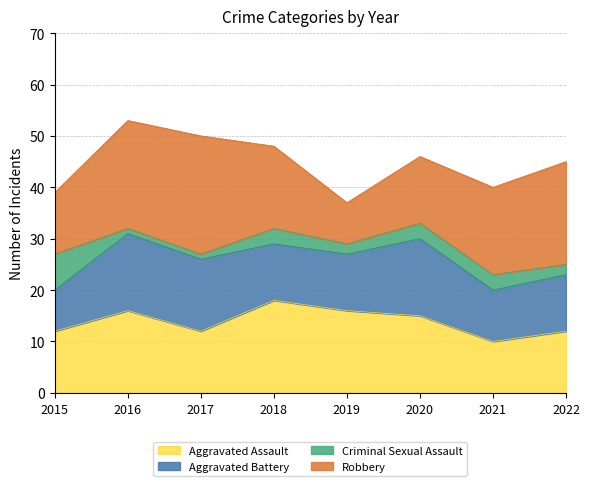

Where does the Aggravated Battery series first go above 11?

2016